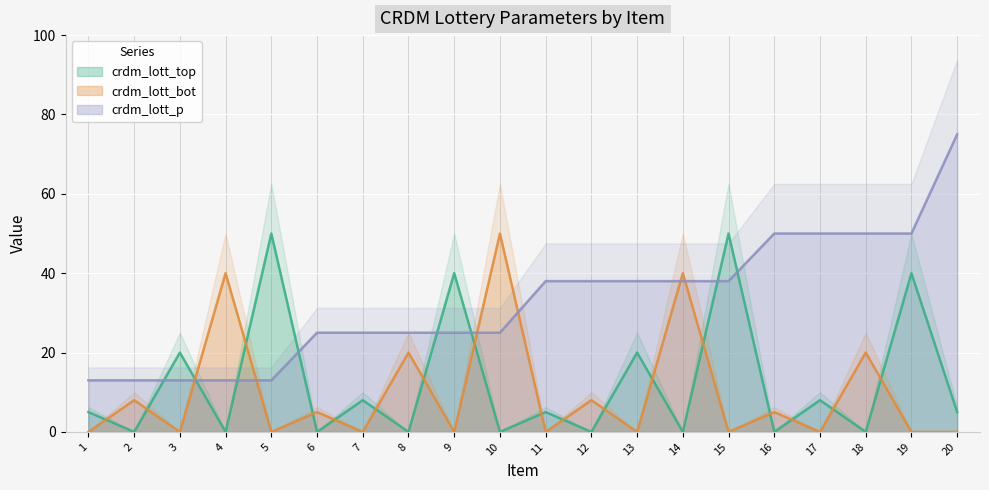

Is it true that crdm_lott_top equals -20 at 8?

False